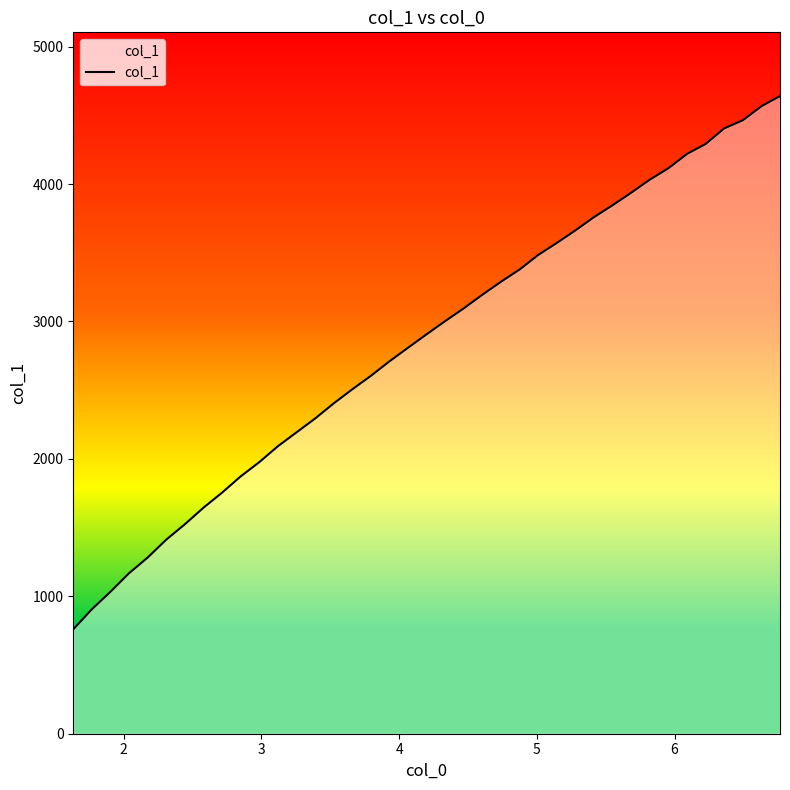

What is the maximum value shown in the chart?

4640.4